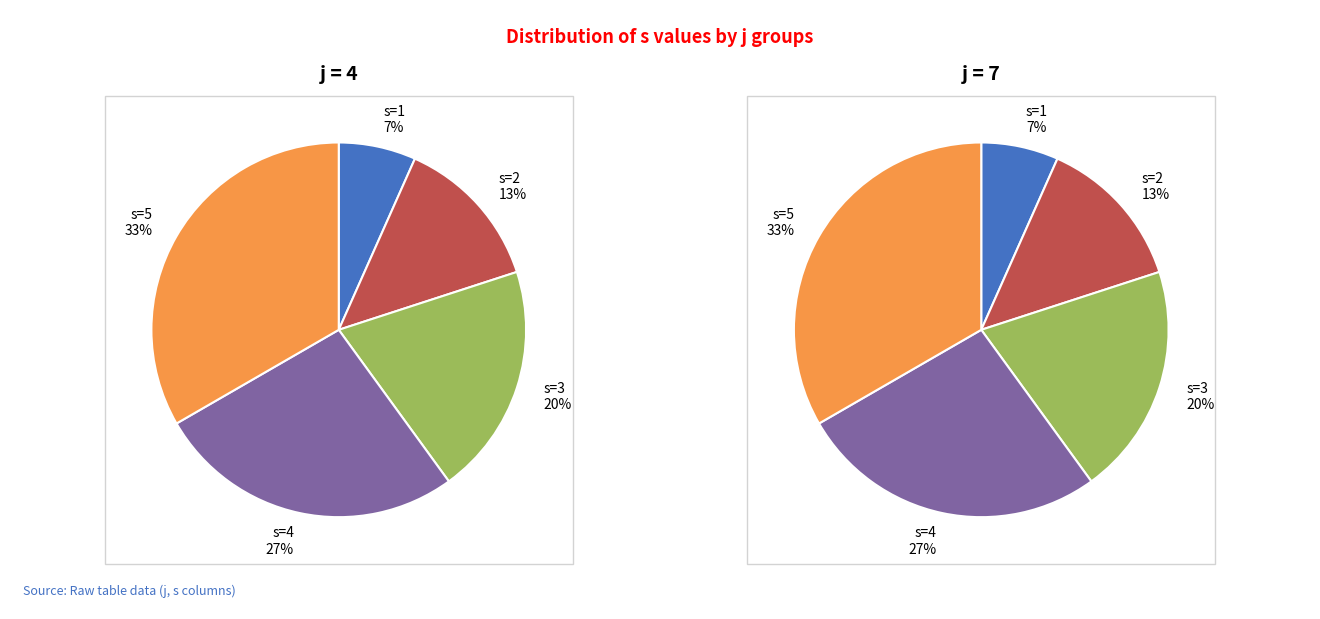

How many slices are in this pie chart?

5